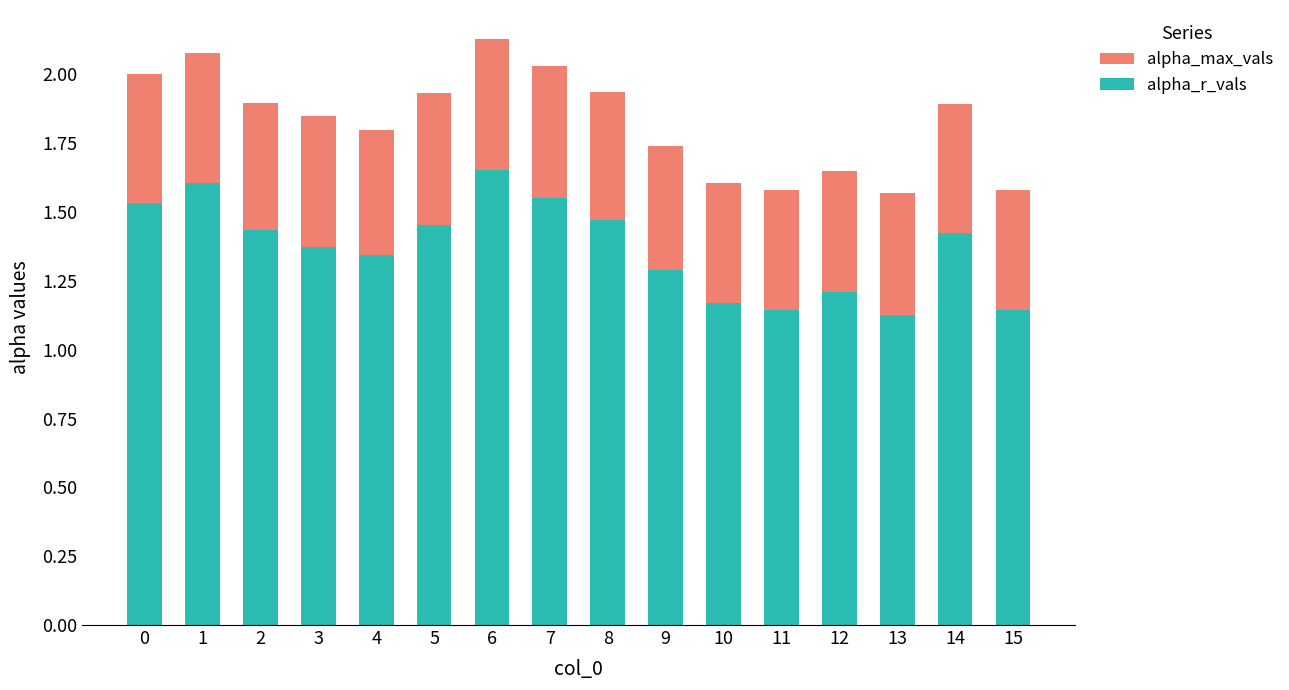

Is it true that alpha_max_vals equals 0.5 at 7?

True